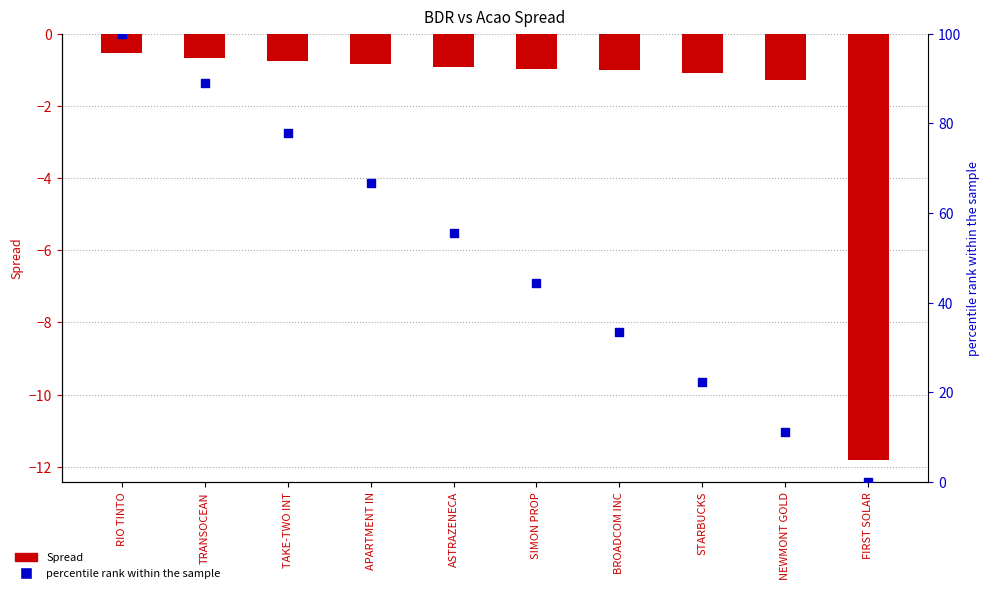

What are all the series names shown in the legend?

Spread, percentile rank within the sample